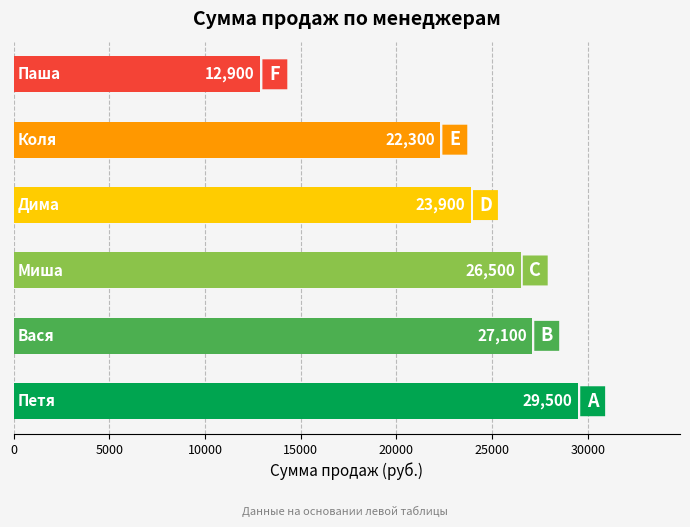

What is the average value?

23700